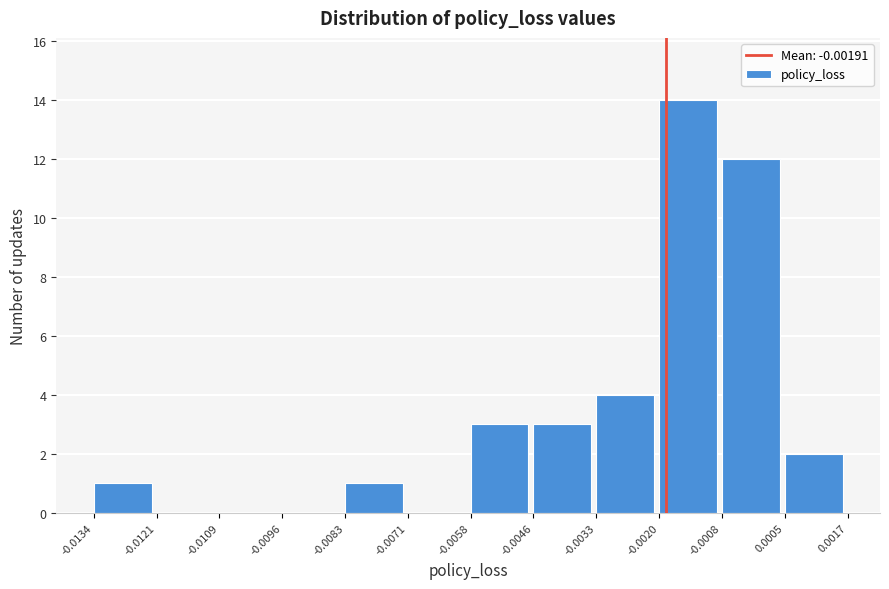

Reading left to right, list every bar in this chart as the range it spans on the x-axis followed by its height. The values are not printed on the chart, so give them approximately, as read against the axis.

-0.0134 to -0.0121: 1
-0.0121 to -0.0109: 0
-0.0109 to -0.0096: 0
-0.0096 to -0.0083: 0
-0.0083 to -0.0071: 1
-0.0071 to -0.0058: 0
-0.0058 to -0.0046: 3
-0.0046 to -0.0033: 3
-0.0033 to -0.0020: 4
-0.0020 to -0.0008: 14
-0.0008 to 0.0005: 12
0.0005 to 0.0017: 2